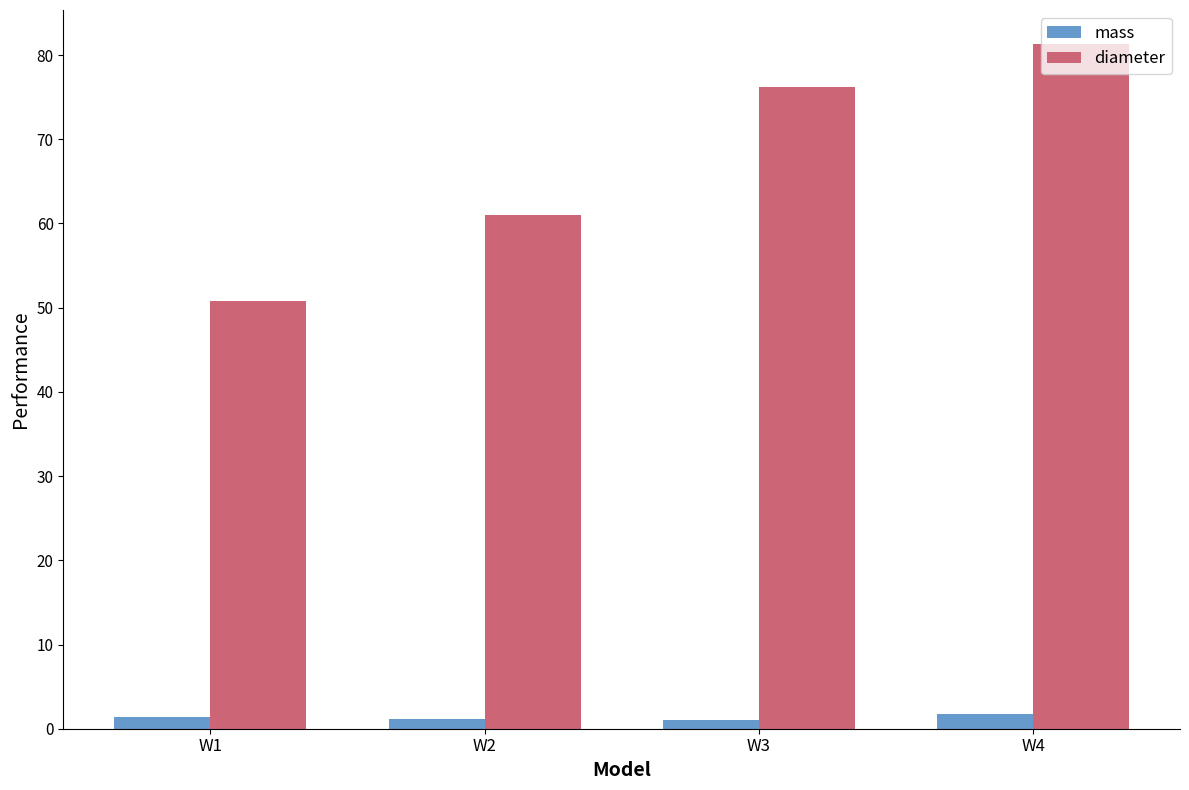

What is the minimum value shown in the chart?

1.0